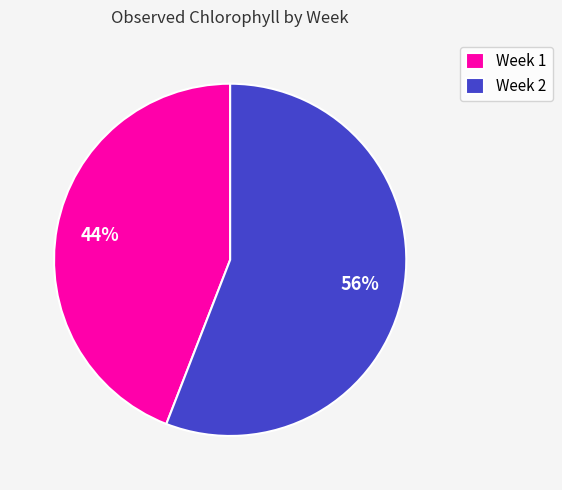

Rank the categories by value from highest to lowest.

Week 2, Week 1